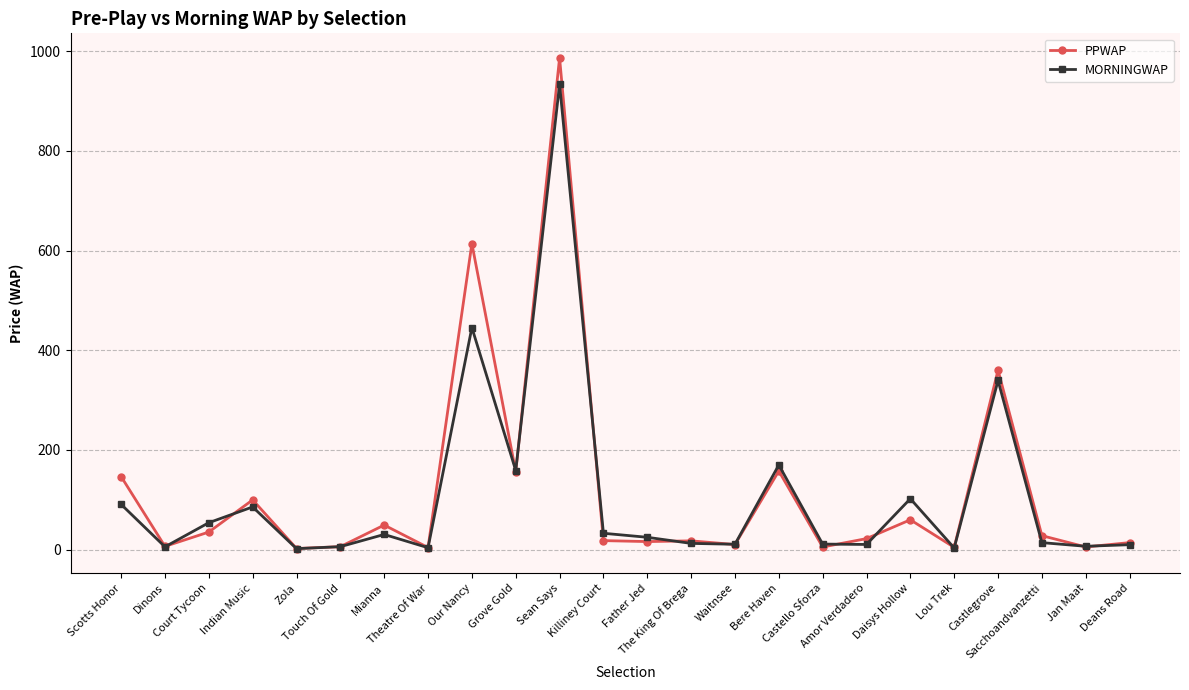

At how many categories does at least one series exceed 181?

3